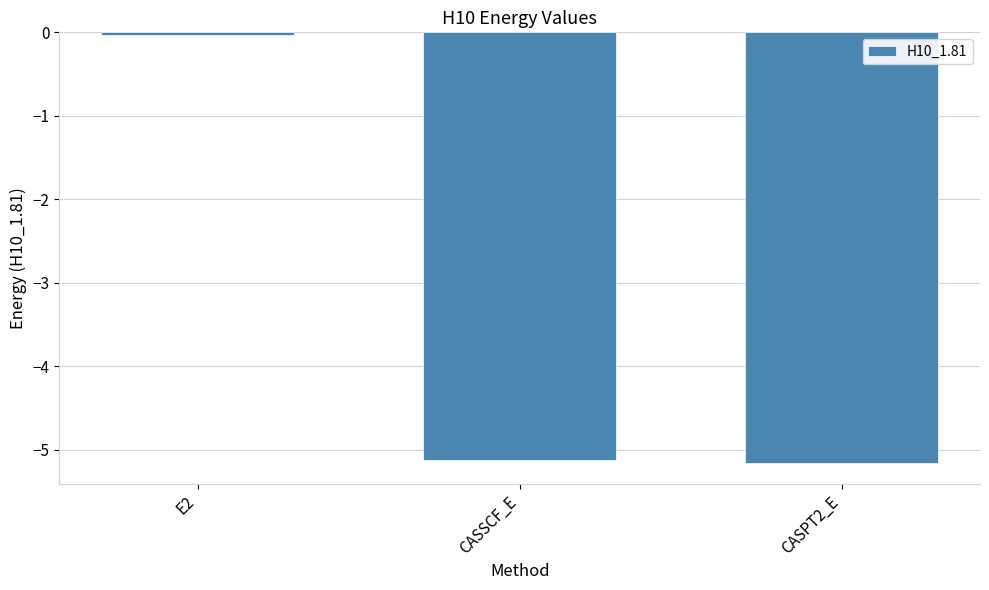

Where does the data first go above -5?

E2